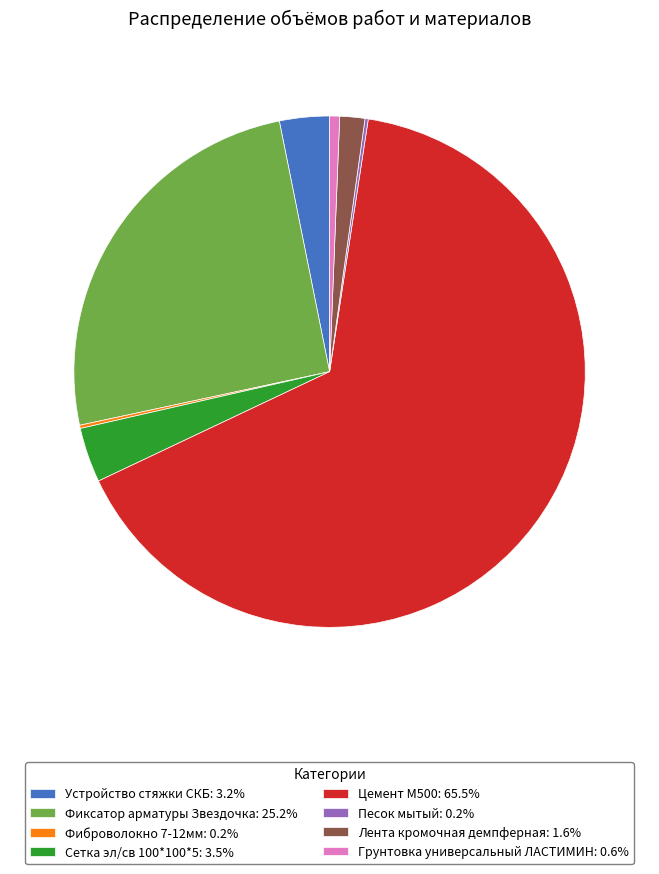

Which category has the biggest portion of the pie?

Цемент М500